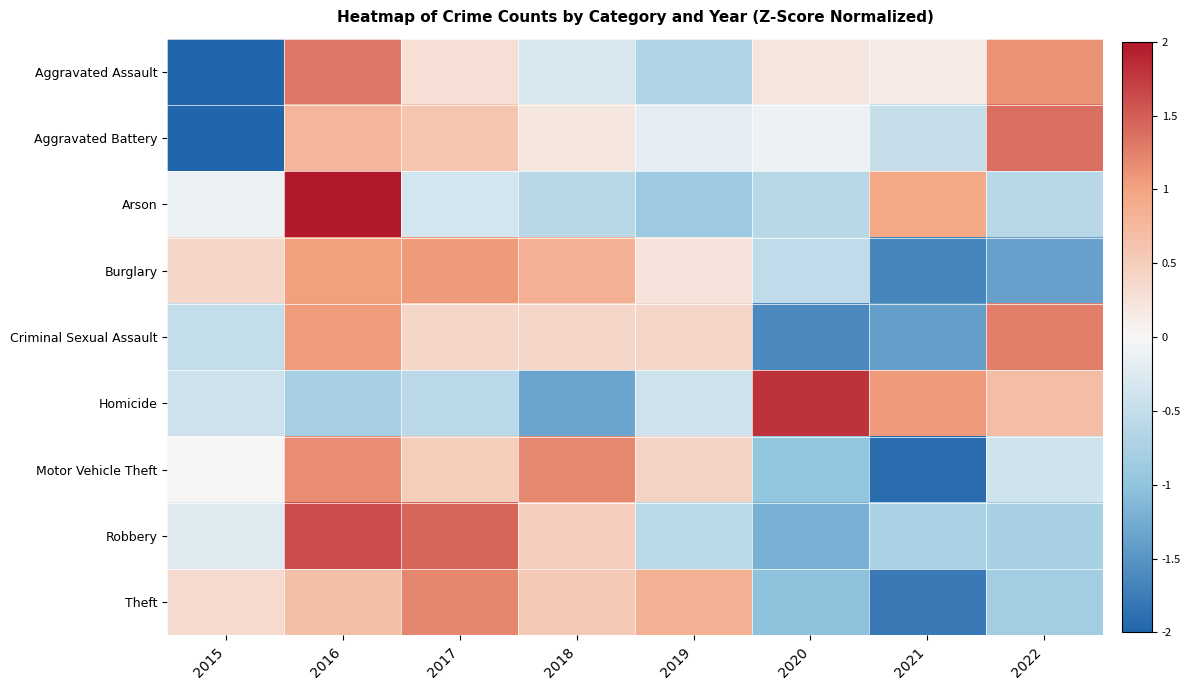

Reading right to left, extract all data points from this chart.

Aggravated Assault: 2022=1.1	2021=0.1	2020=0.2	2019=-0.7	2018=-0.3	2017=0.3	2016=1.3	2015=-2.1
Aggravated Battery: 2022=1.4	2021=-0.5	2020=-0.1	2019=-0.2	2018=0.2	2017=0.6	2016=0.8	2015=-2.2
Arson: 2022=-0.6	2021=0.9	2020=-0.6	2019=-0.9	2018=-0.6	2017=-0.4	2016=2.2	2015=-0.1
Burglary: 2022=-1.4	2021=-1.6	2020=-0.5	2019=0.2	2018=0.9	2017=1.1	2016=1.0	2015=0.4
Criminal Sexual Assault: 2022=1.3	2021=-1.4	2020=-1.6	2019=0.4	2018=0.4	2017=0.4	2016=1.1	2015=-0.5
Homicide: 2022=0.7	2021=1.1	2020=1.8	2019=-0.4	2018=-1.3	2017=-0.6	2016=-0.8	2015=-0.4
Motor Vehicle Theft: 2022=-0.4	2021=-1.9	2020=-1.0	2019=0.4	2018=1.2	2017=0.5	2016=1.2	2015=0.0
Robbery: 2022=-0.8	2021=-0.7	2020=-1.2	2019=-0.6	2018=0.5	2017=1.4	2016=1.6	2015=-0.2
Theft: 2022=-0.8	2021=-1.8	2020=-1.0	2019=0.9	2018=0.6	2017=1.2	2016=0.7	2015=0.3